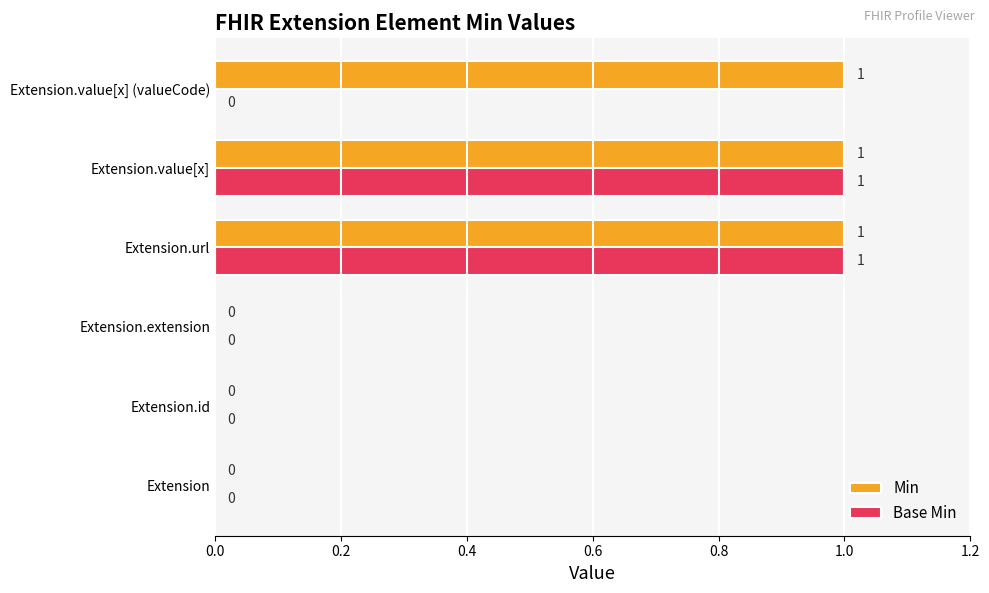

How many series are shown in this chart?

2